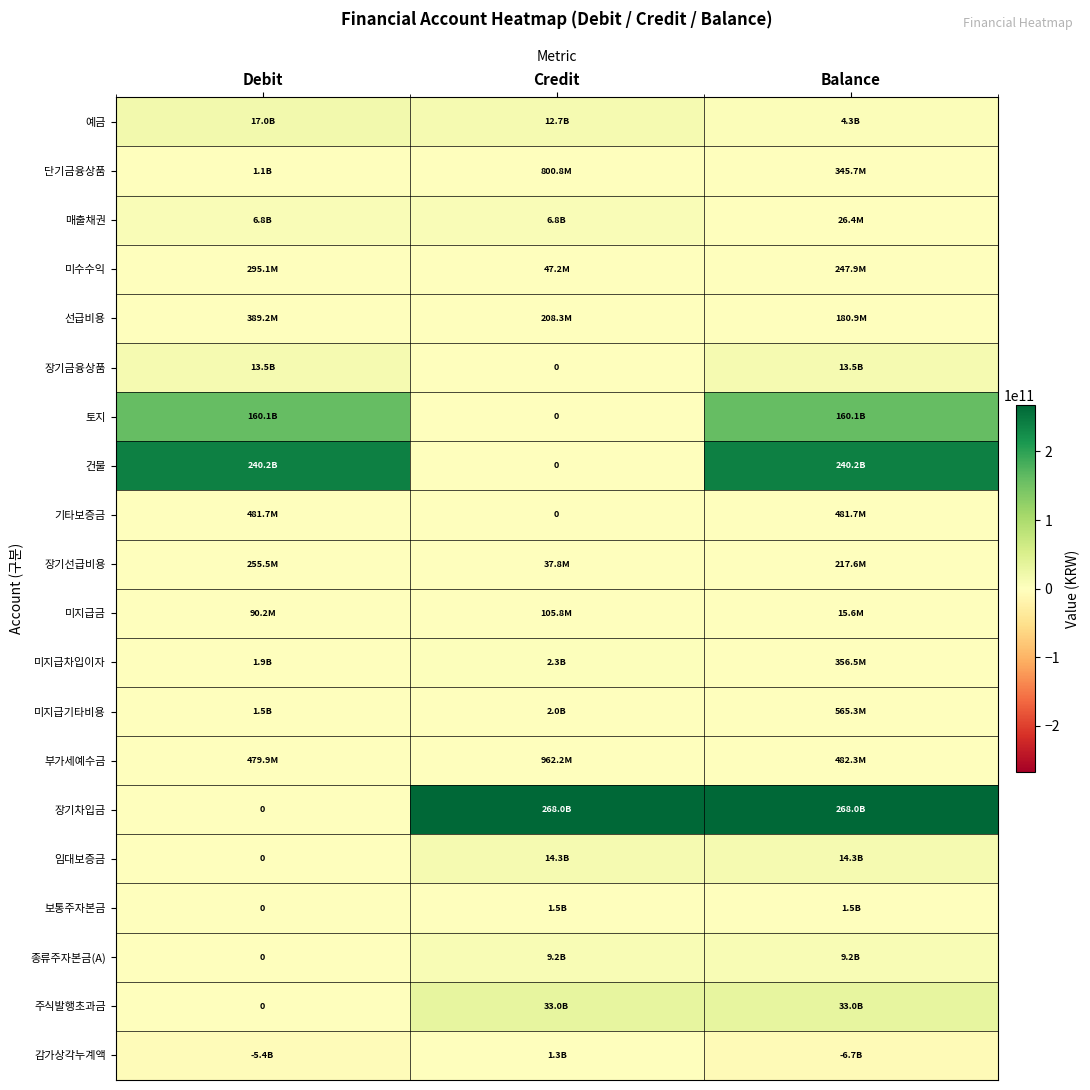

Which series has the largest total across all categories?

장기차입금